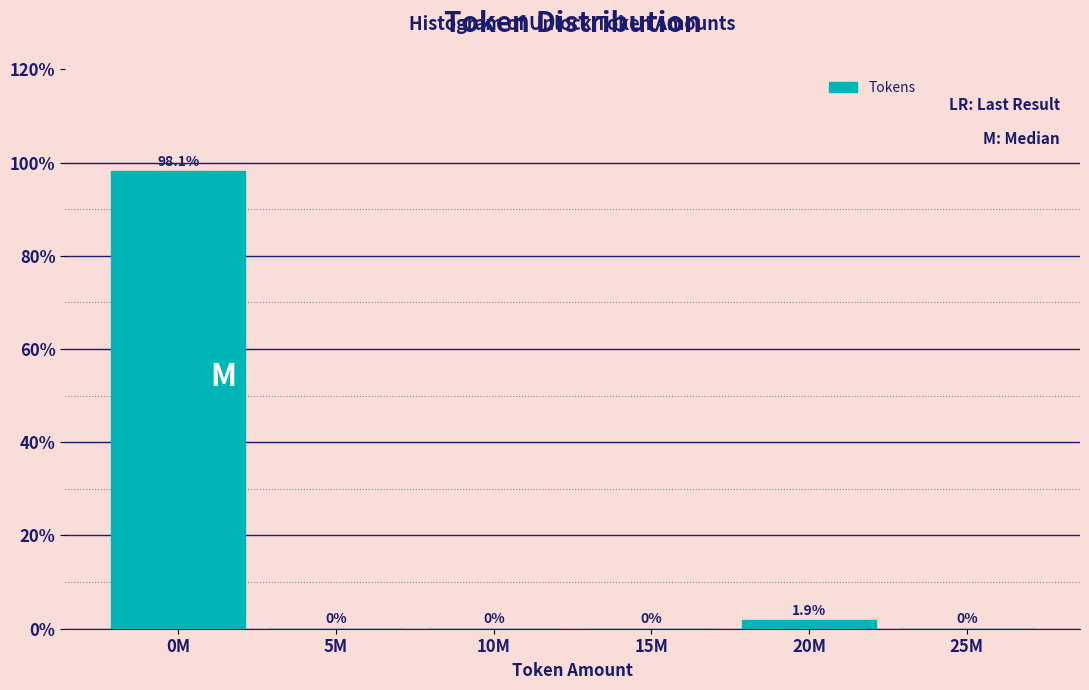

Are the bars horizontal?

No